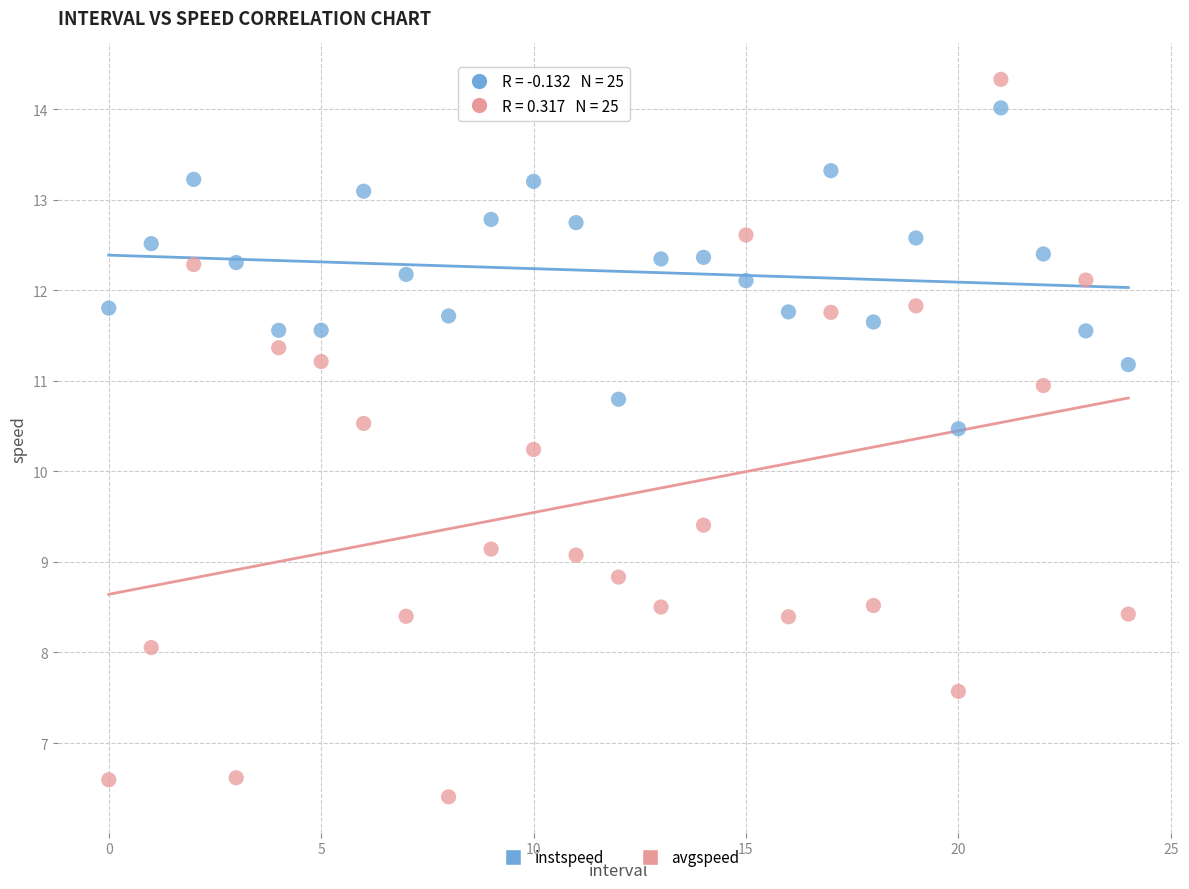

Which series has the largest Y range (max minus min)?

avgspeed